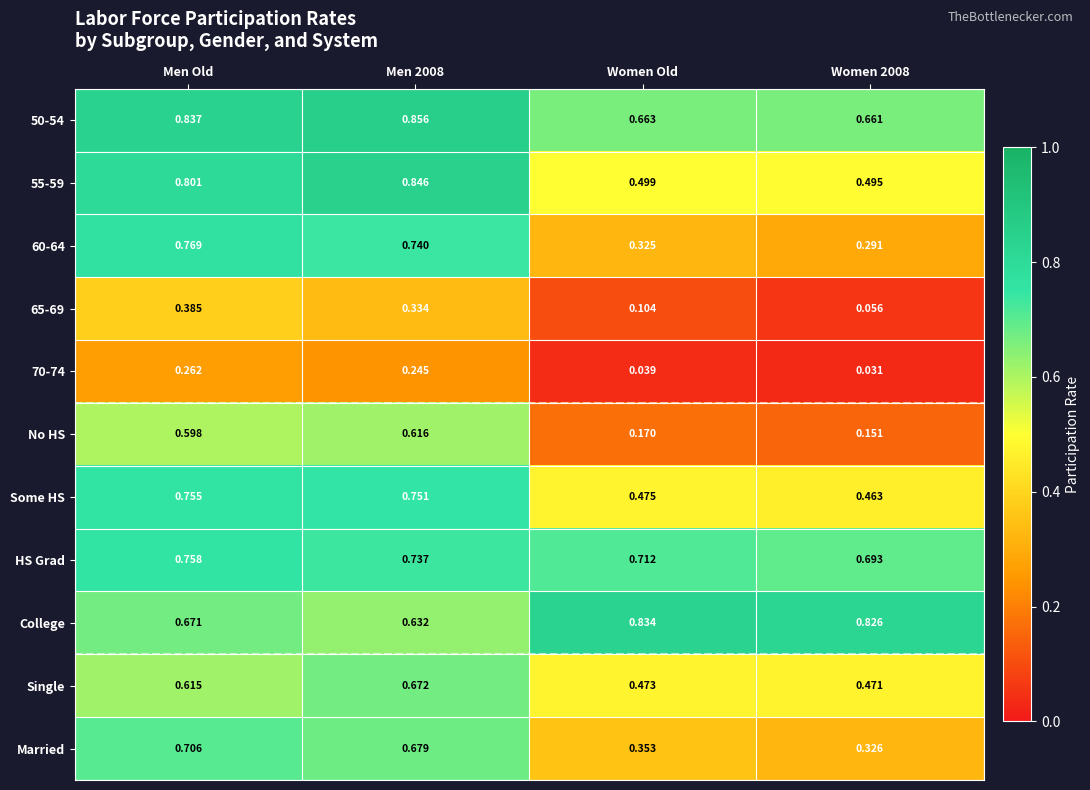

At how many categories does at least one series exceed 0?

4